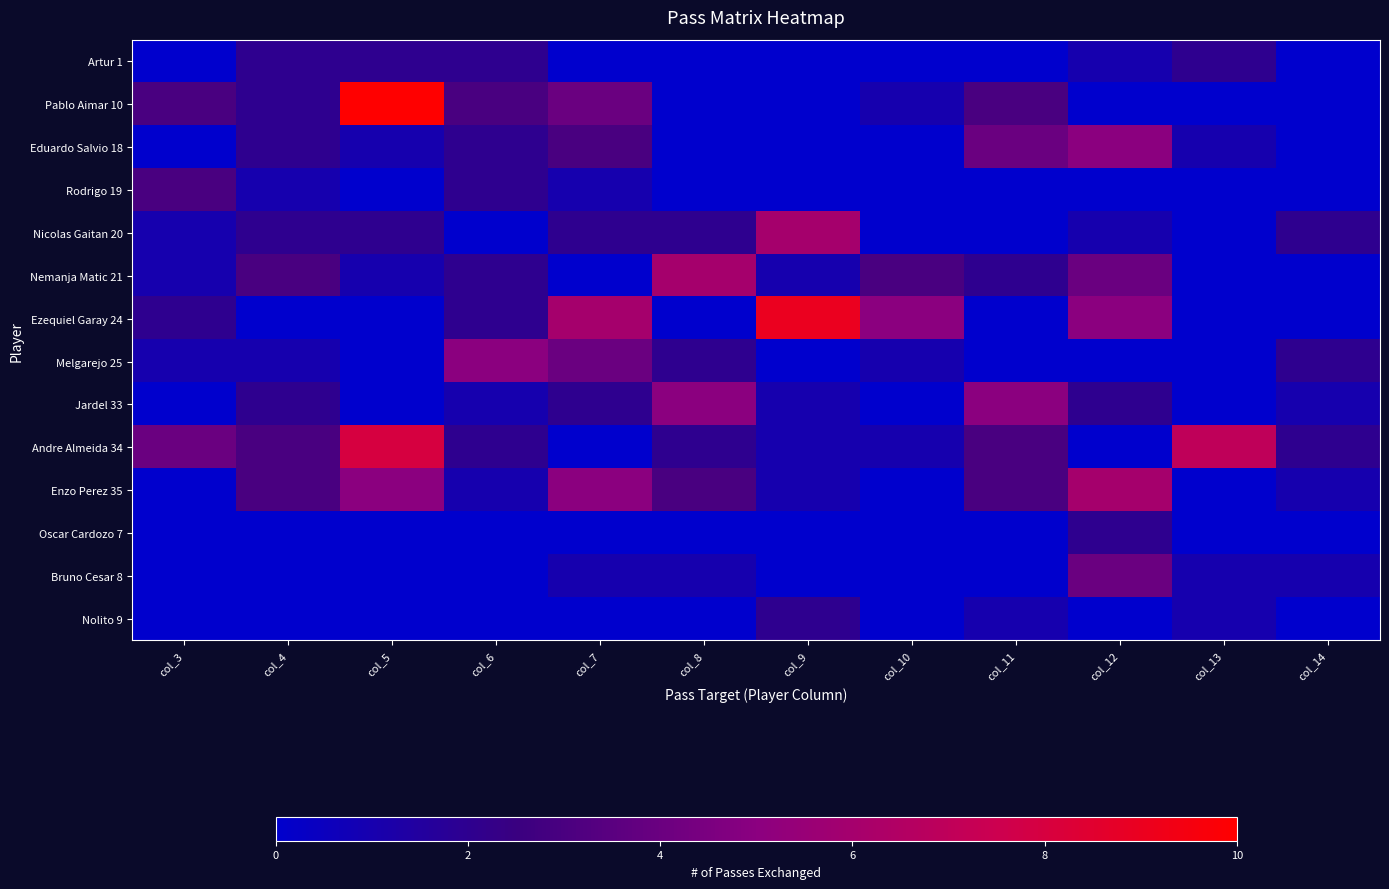

At how many categories does at least one series exceed 1?

12